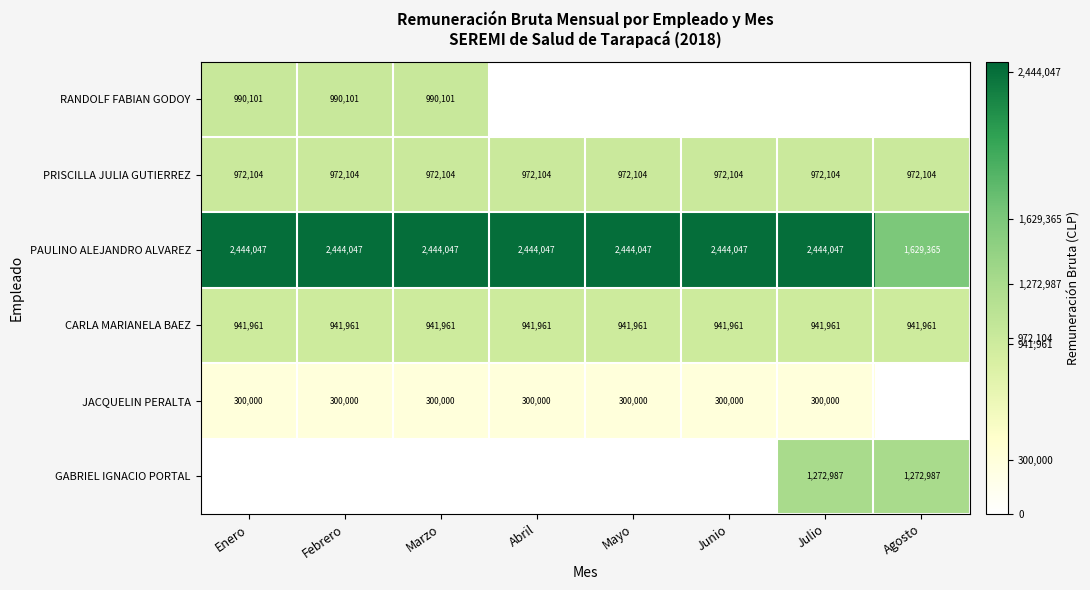

Count the number of categories in the chart.

8